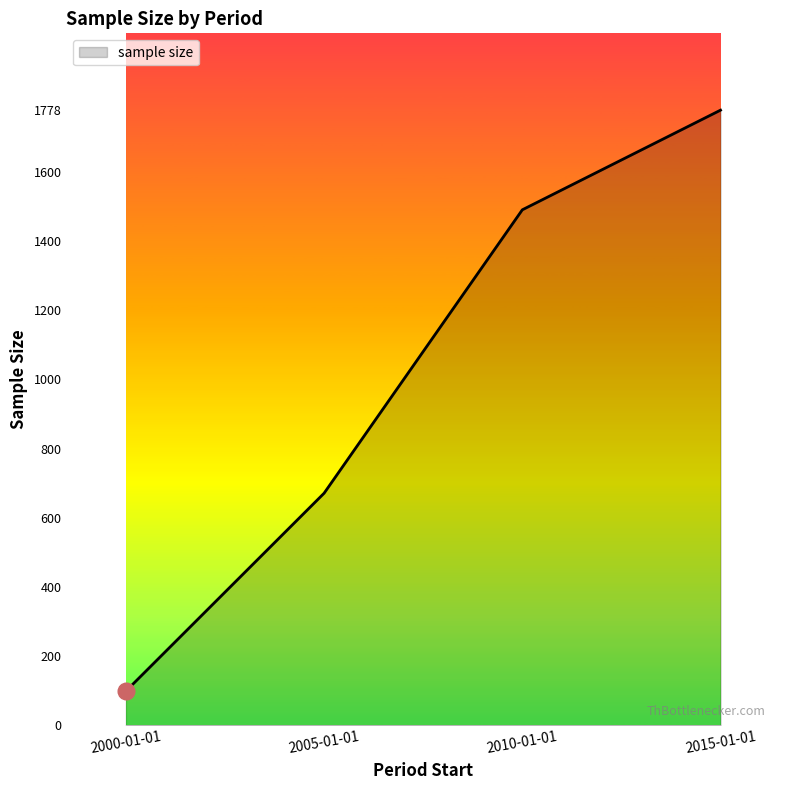

What is the approximate value at 2015-01-01, to the nearest 100?

1800